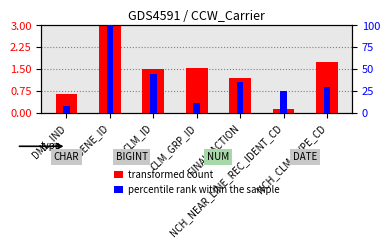

What are all the series names shown in the legend?

transformed count, percentile rank within the sample